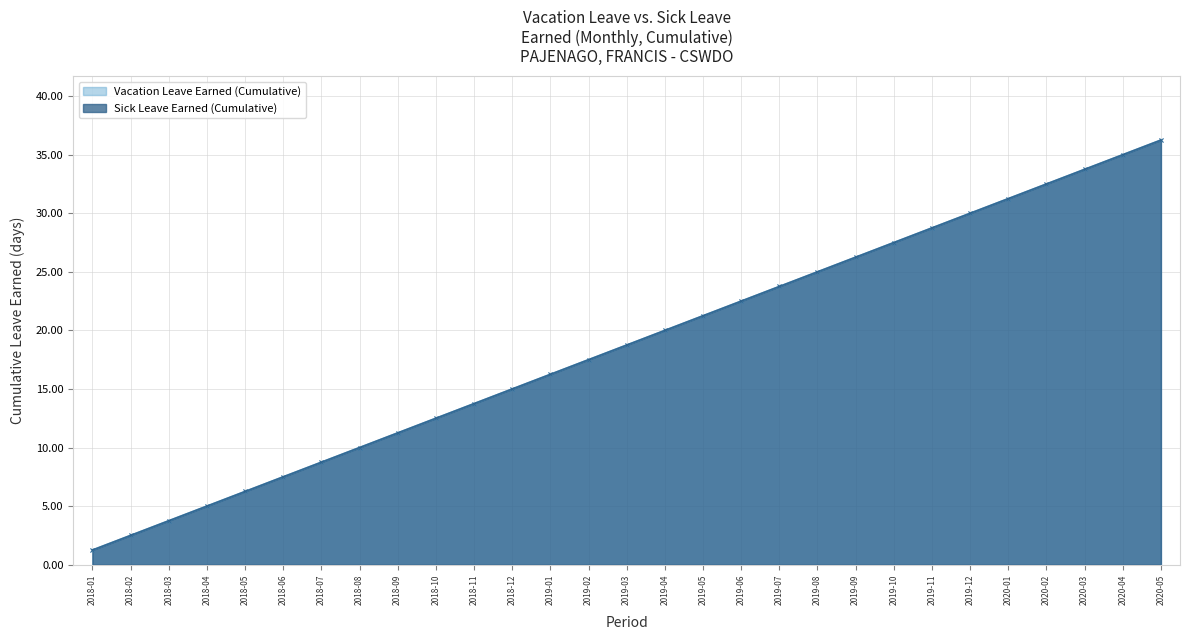

The Vacation Leave Earned (Cumulative) series shows 10.7 at 2019-09. True or false?

False